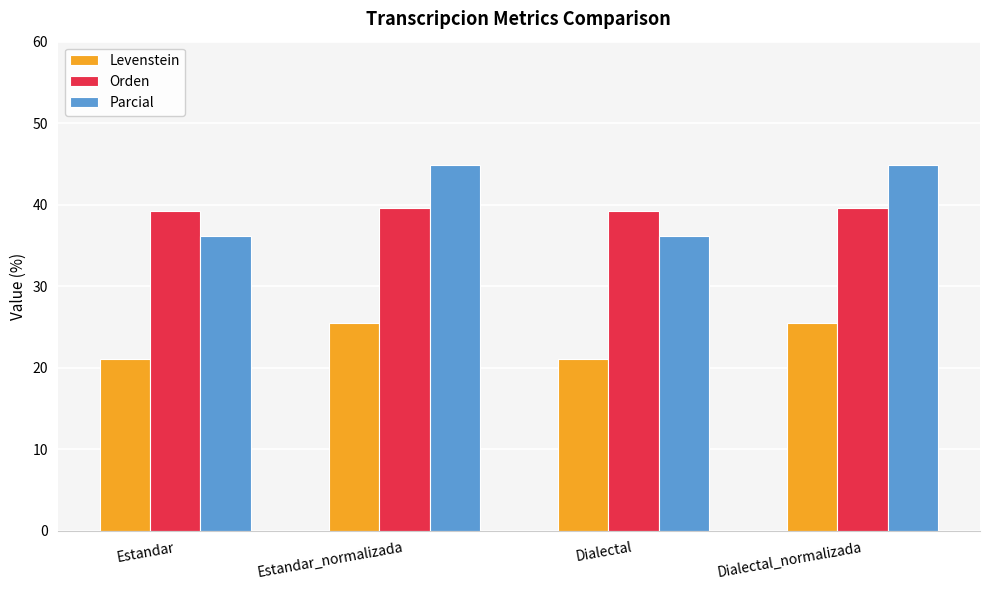

How many groups of bars are there?

4